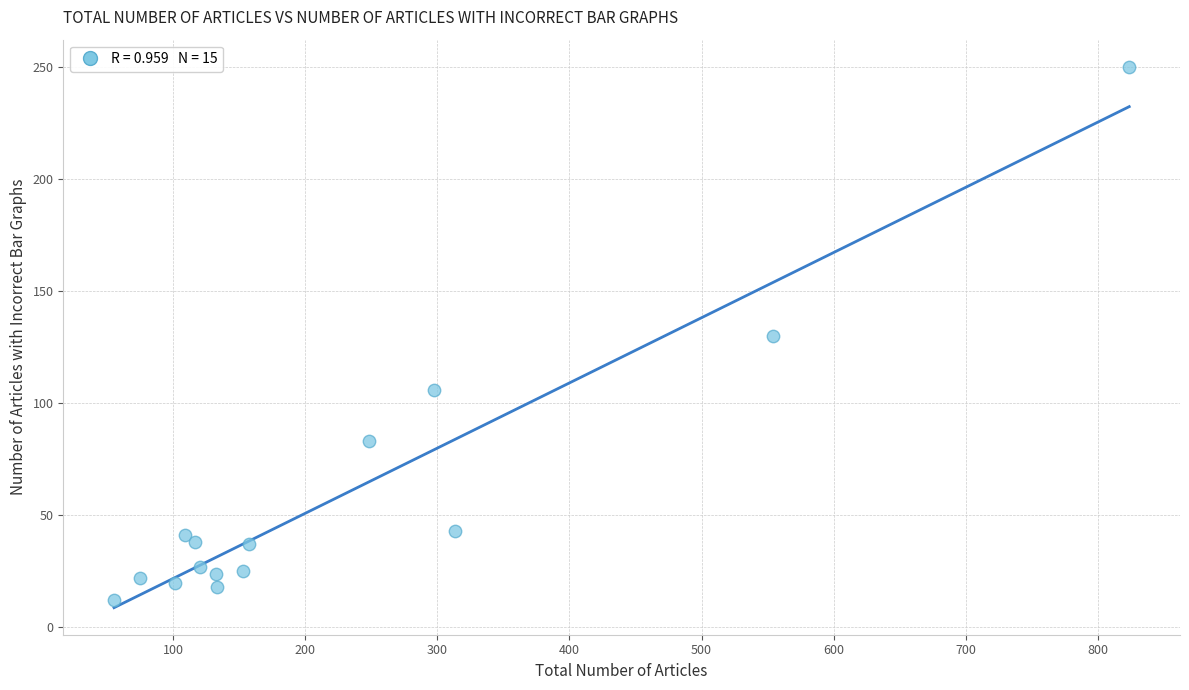

What is the range of Y values (max minus min)?

238